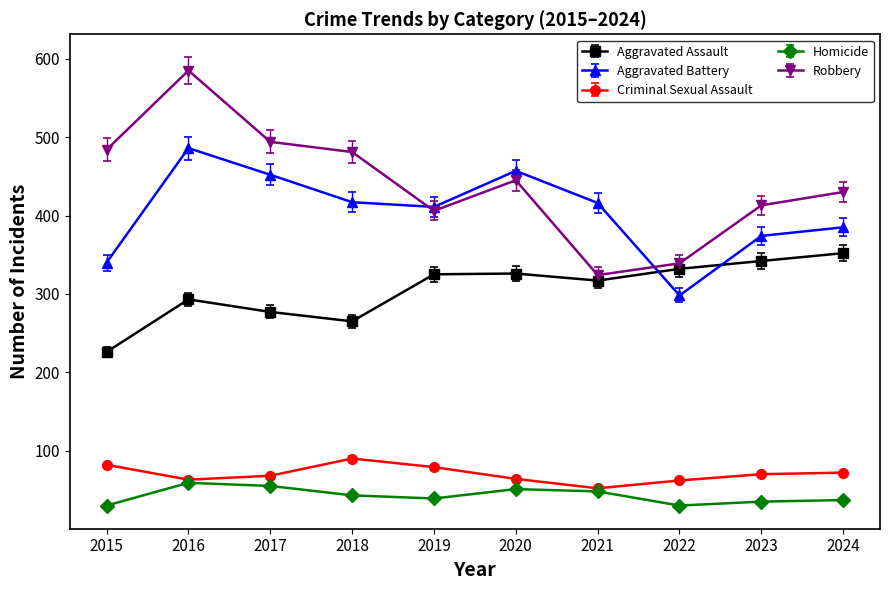

How many categories are shown in the chart?

10